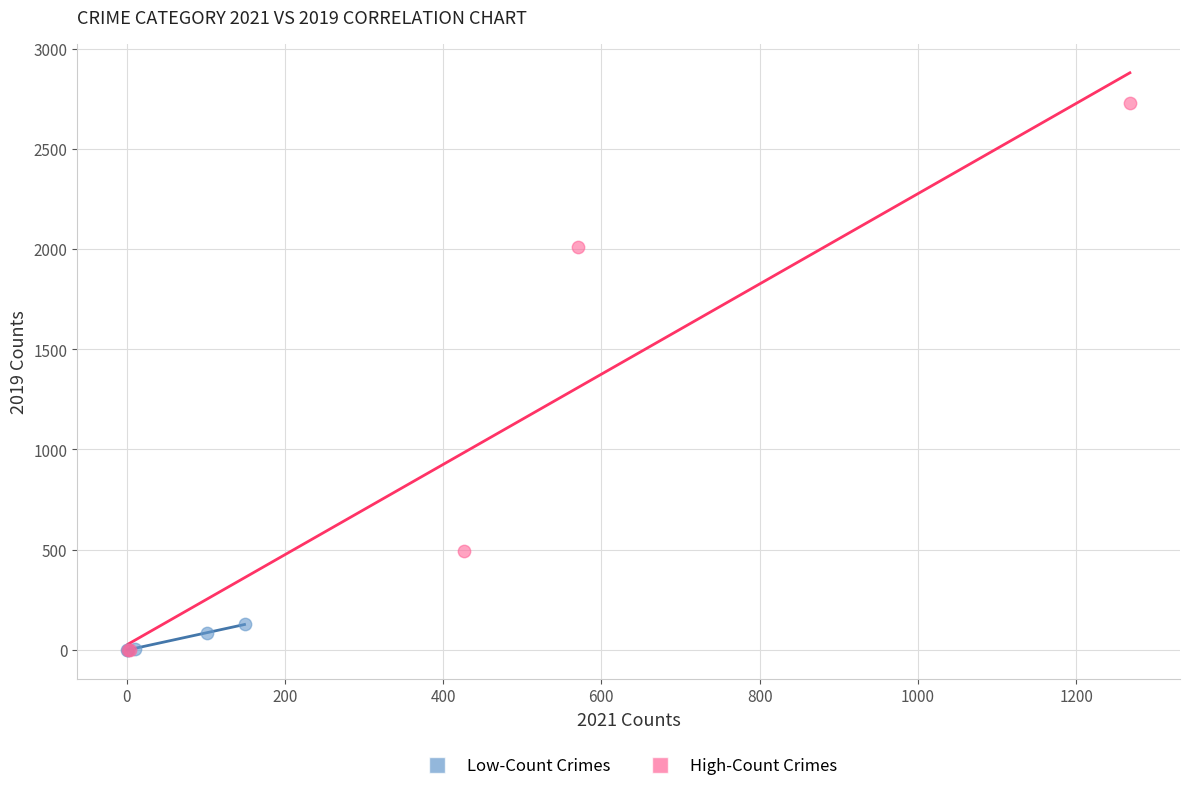

Which series has the widest spread of Y values?

High-Count Crimes